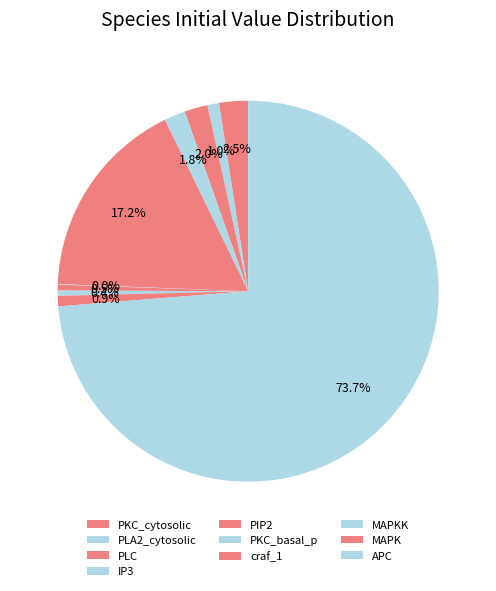

How many slices are in this pie chart?

10